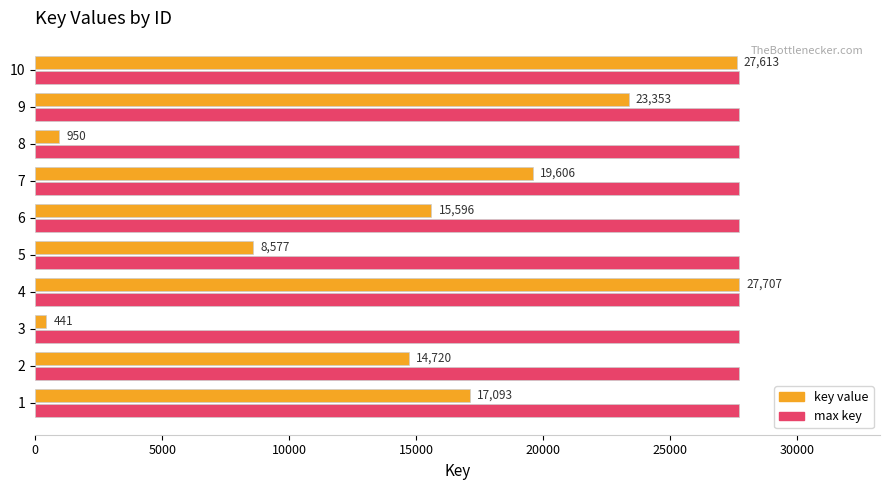

Count the key value values in the range 8577 to 23353.

6